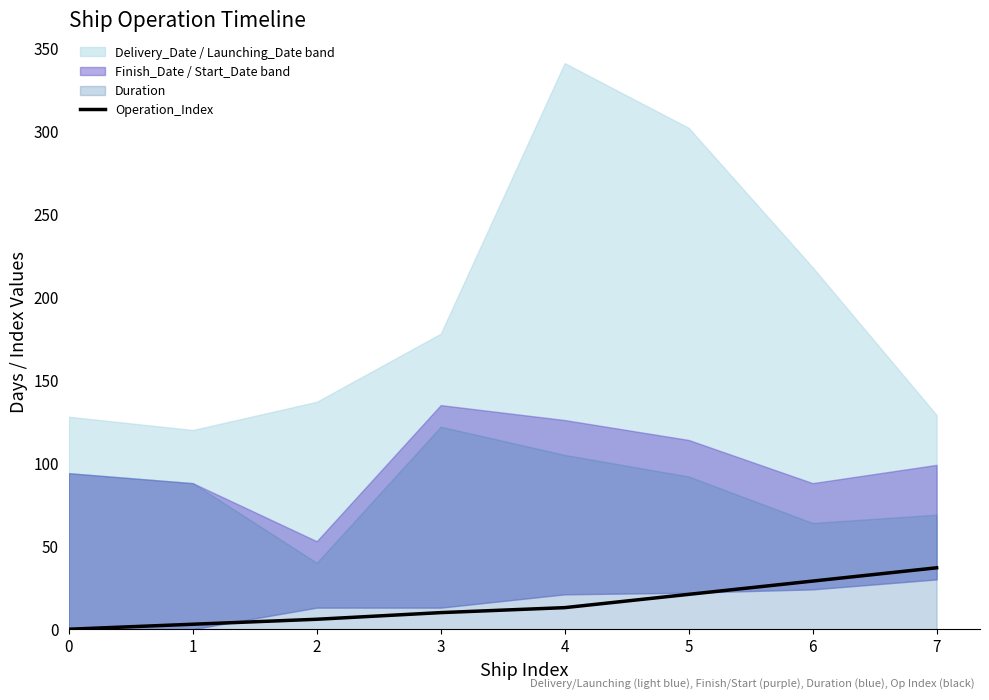

How many categories are shown in the chart?

8